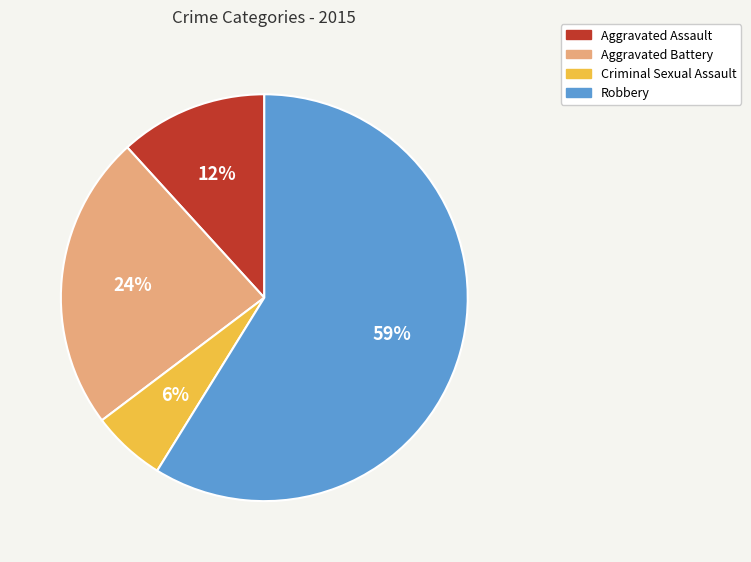

Rank the categories by value from lowest to highest.

Criminal Sexual Assault, Aggravated Assault, Aggravated Battery, Robbery